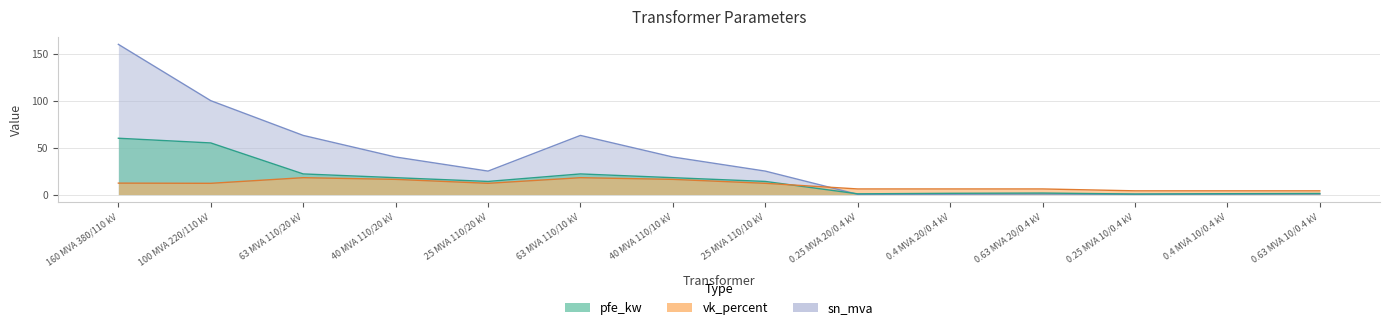

Where is the first local maximum for pfe_kw?

63 MVA 110/10 kV